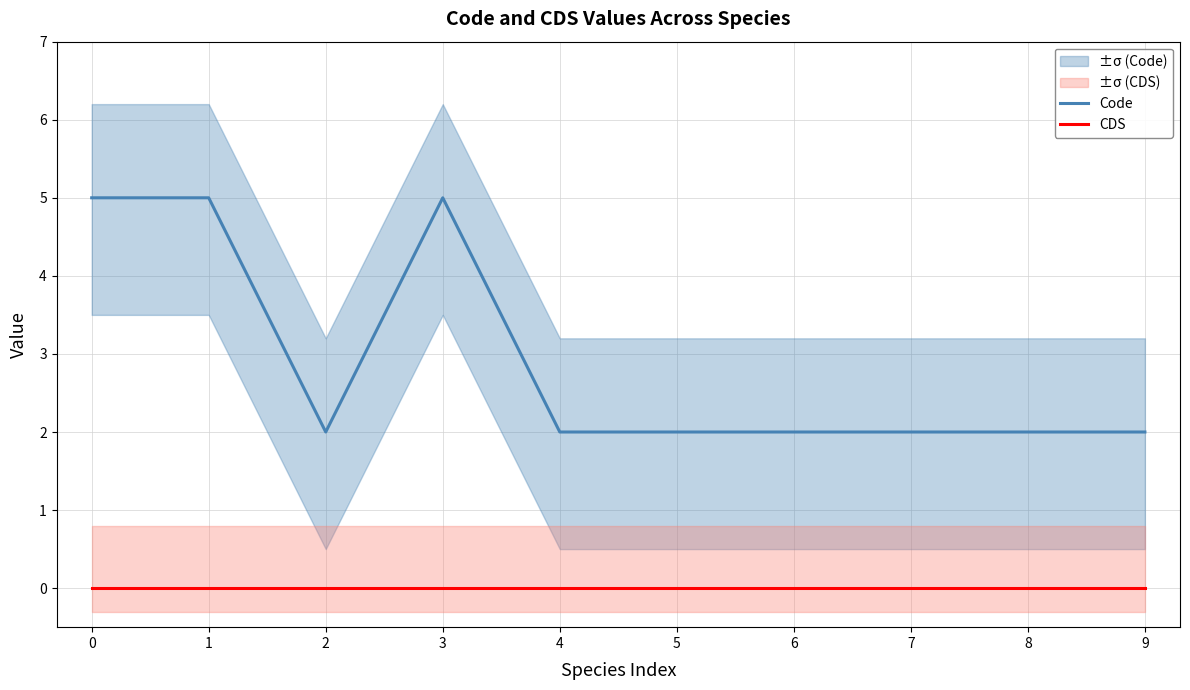

Which has a higher value, 5 or 6?

5